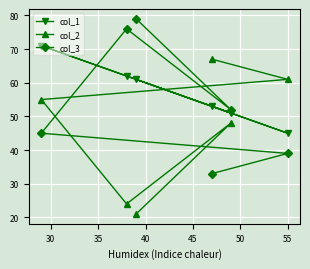

What is the sum of all col_2 values?

276